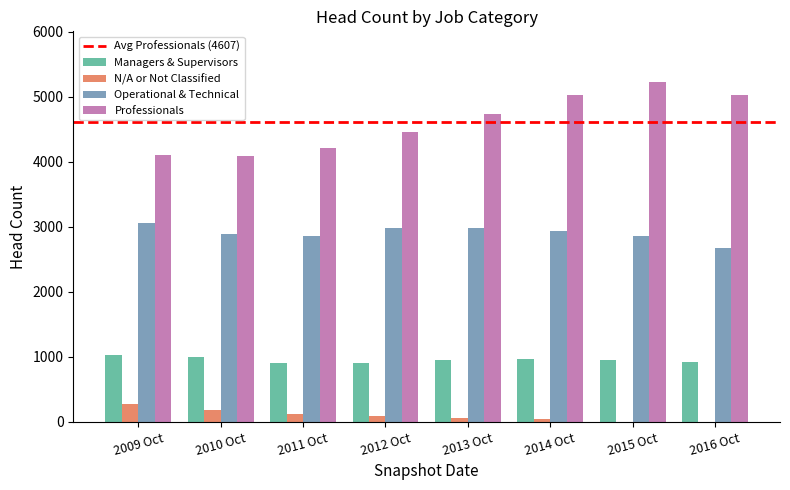

What is the greatest value displayed?

5220